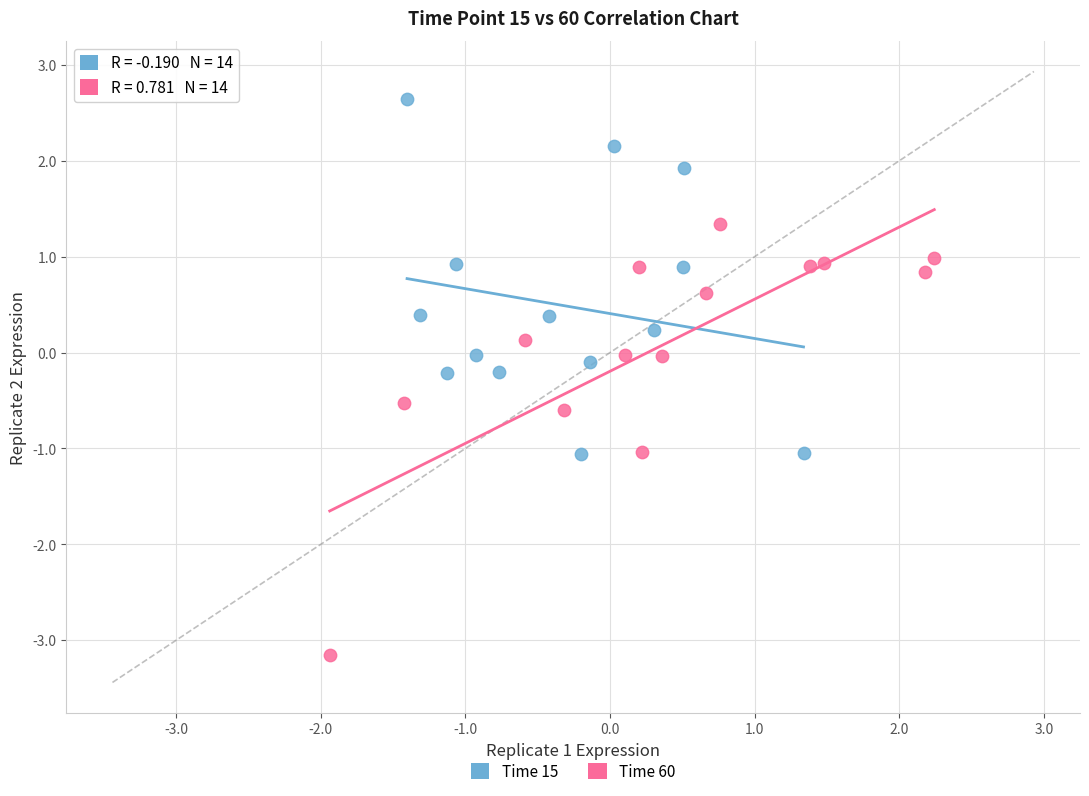

Which series contains the highest Y value?

Time 15